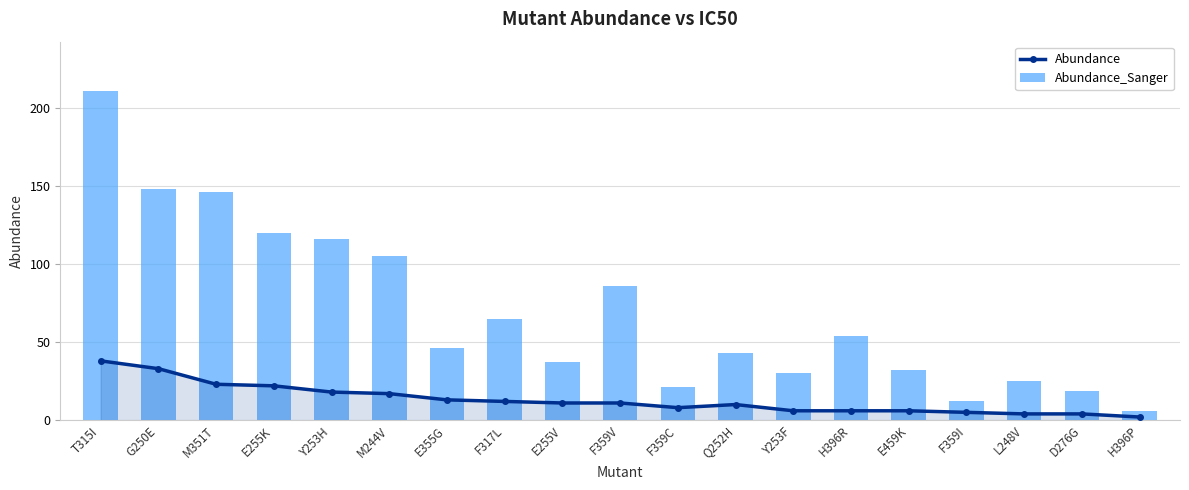

What is the spread (max minus min) of values at E459K?

26